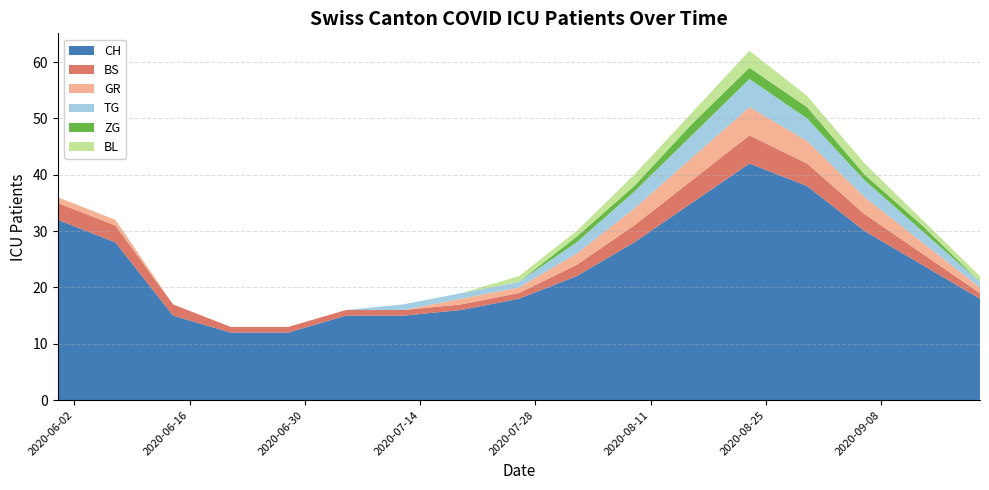

Reading left to right, transcribe all the data shown in this chart.

CH: 32	28	15	12	12	15	15	16	18	22	28	35	42	38	30	24	18
BS: 3	3	2	1	1	1	1	1	1	2	3	4	5	4	3	2	1
GR: 1	1	0	0	0	0	0	1	1	2	3	4	5	4	3	2	1
TG: 0	0	0	0	0	0	1	1	1	2	3	4	5	4	3	2	1
ZG: 0	0	0	0	0	0	0	0	0	1	1	2	2	2	1	1	0
BL: 0	0	0	0	0	0	0	0	1	1	2	2	3	2	2	1	1